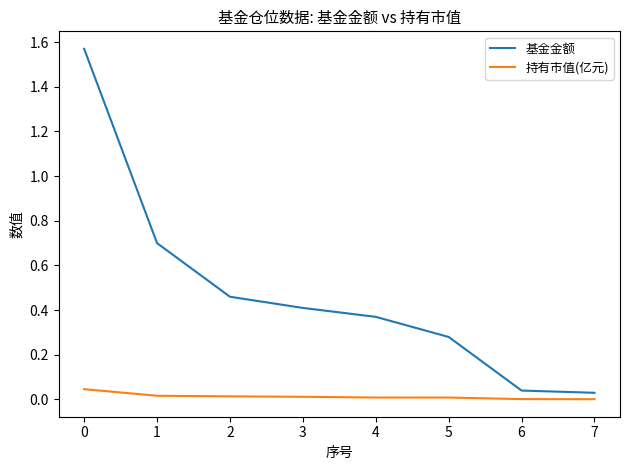

Is it true that 持有市值(亿元) equals 0.0 at 6?

True